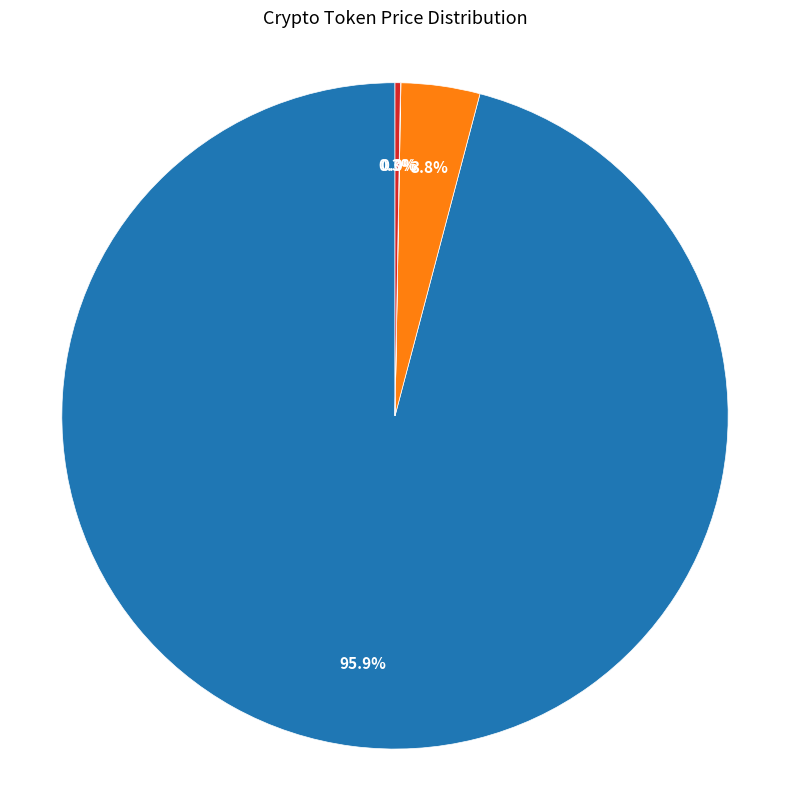

Is there any slice that represents more than half of the pie?

Yes